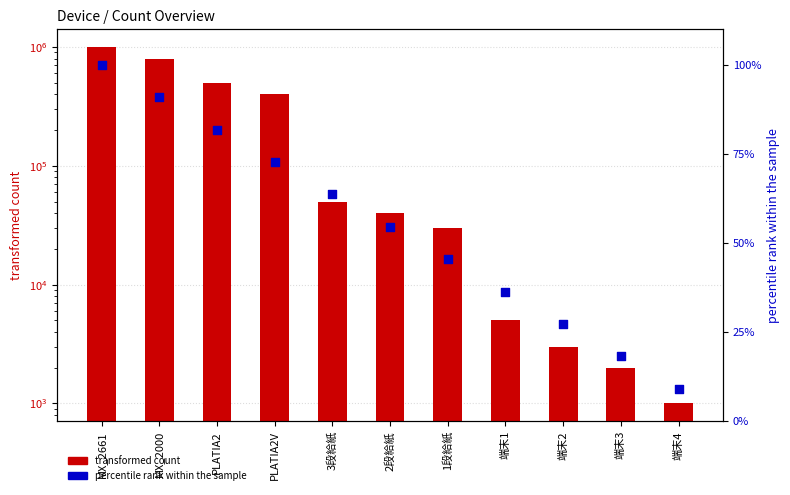

Which series reaches the maximum Y coordinate?

transformed count